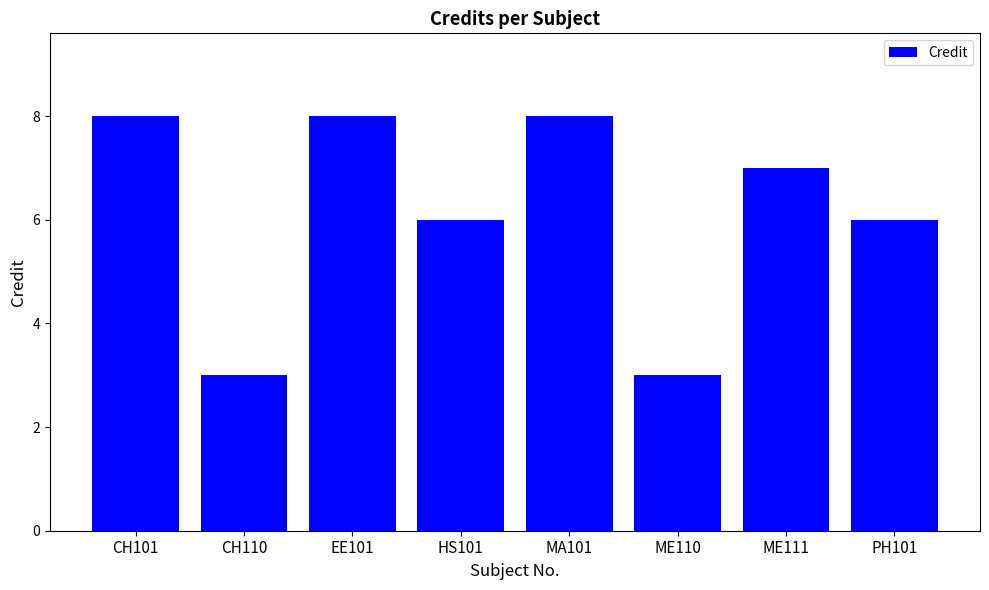

Count the values in the range 6 to 8.

6